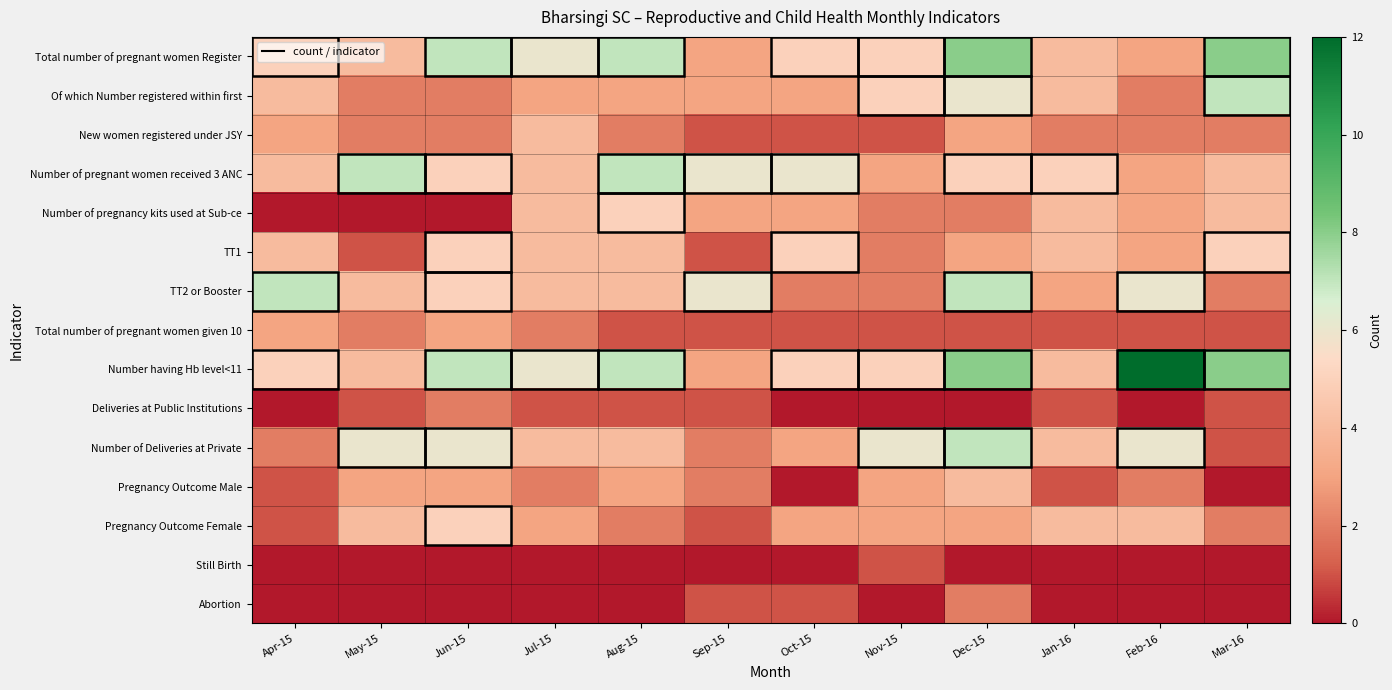

Reading left to right, extract all data points from this chart.

Total number of pregnant women Register: Apr-15=5	May-15=4	Jun-15=7	Jul-15=6	Aug-15=7	Sep-15=3	Oct-15=5	Nov-15=5	Dec-15=8	Jan-16=4	Feb-16=3	Mar-16=8
Of which Number registered within first: Apr-15=4	May-15=2	Jun-15=2	Jul-15=3	Aug-15=3	Sep-15=3	Oct-15=3	Nov-15=5	Dec-15=6	Jan-16=4	Feb-16=2	Mar-16=7
New women registered under JSY: Apr-15=3	May-15=2	Jun-15=2	Jul-15=4	Aug-15=2	Sep-15=1	Oct-15=1	Nov-15=1	Dec-15=3	Jan-16=2	Feb-16=2	Mar-16=2
Number of pregnant women received 3 ANC: Apr-15=4	May-15=7	Jun-15=5	Jul-15=4	Aug-15=7	Sep-15=6	Oct-15=6	Nov-15=3	Dec-15=5	Jan-16=5	Feb-16=3	Mar-16=4
Number of pregnancy kits used at Sub-ce: Apr-15=0	May-15=0	Jun-15=0	Jul-15=4	Aug-15=5	Sep-15=3	Oct-15=3	Nov-15=2	Dec-15=2	Jan-16=4	Feb-16=3	Mar-16=4
TT1: Apr-15=4	May-15=1	Jun-15=5	Jul-15=4	Aug-15=4	Sep-15=1	Oct-15=5	Nov-15=2	Dec-15=3	Jan-16=4	Feb-16=3	Mar-16=5
TT2 or Booster: Apr-15=7	May-15=4	Jun-15=5	Jul-15=4	Aug-15=4	Sep-15=6	Oct-15=2	Nov-15=2	Dec-15=7	Jan-16=3	Feb-16=6	Mar-16=2
Total number of pregnant women given 10: Apr-15=3	May-15=2	Jun-15=3	Jul-15=2	Aug-15=1	Sep-15=1	Oct-15=1	Nov-15=1	Dec-15=1	Jan-16=1	Feb-16=1	Mar-16=1
Number having Hb level<11: Apr-15=5	May-15=4	Jun-15=7	Jul-15=6	Aug-15=7	Sep-15=3	Oct-15=5	Nov-15=5	Dec-15=8	Jan-16=4	Feb-16=12	Mar-16=8
Deliveries at Public Institutions: Apr-15=0	May-15=1	Jun-15=2	Jul-15=1	Aug-15=1	Sep-15=1	Oct-15=0	Nov-15=0	Dec-15=0	Jan-16=1	Feb-16=0	Mar-16=1
Number of Deliveries at Private: Apr-15=2	May-15=6	Jun-15=6	Jul-15=4	Aug-15=4	Sep-15=2	Oct-15=3	Nov-15=6	Dec-15=7	Jan-16=4	Feb-16=6	Mar-16=1
Pregnancy Outcome Male: Apr-15=1	May-15=3	Jun-15=3	Jul-15=2	Aug-15=3	Sep-15=2	Oct-15=0	Nov-15=3	Dec-15=4	Jan-16=1	Feb-16=2	Mar-16=0
Pregnancy Outcome Female: Apr-15=1	May-15=4	Jun-15=5	Jul-15=3	Aug-15=2	Sep-15=1	Oct-15=3	Nov-15=3	Dec-15=3	Jan-16=4	Feb-16=4	Mar-16=2
Still Birth: Apr-15=0	May-15=0	Jun-15=0	Jul-15=0	Aug-15=0	Sep-15=0	Oct-15=0	Nov-15=1	Dec-15=0	Jan-16=0	Feb-16=0	Mar-16=0
Abortion: Apr-15=0	May-15=0	Jun-15=0	Jul-15=0	Aug-15=0	Sep-15=1	Oct-15=1	Nov-15=0	Dec-15=2	Jan-16=0	Feb-16=0	Mar-16=0